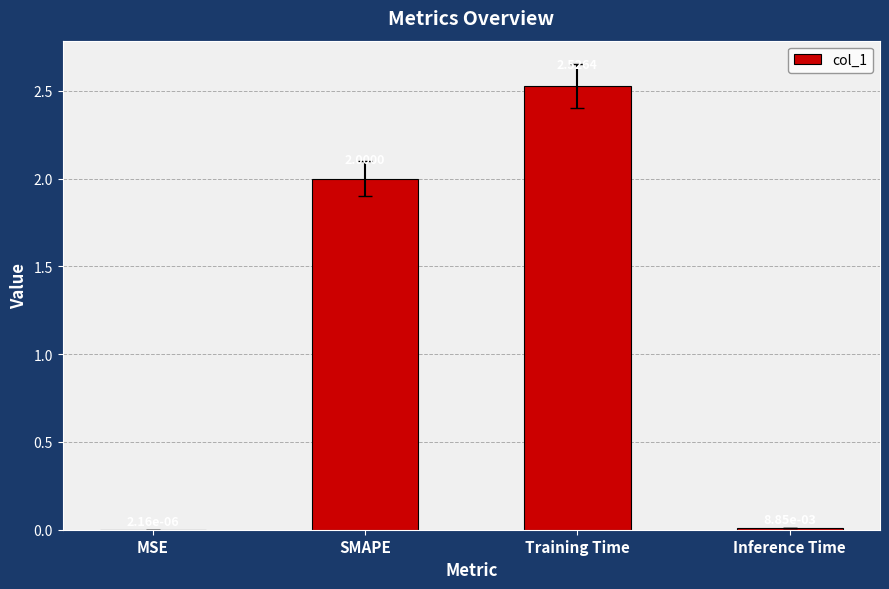

At which category does the chart reach its peak across all series?

Training Time